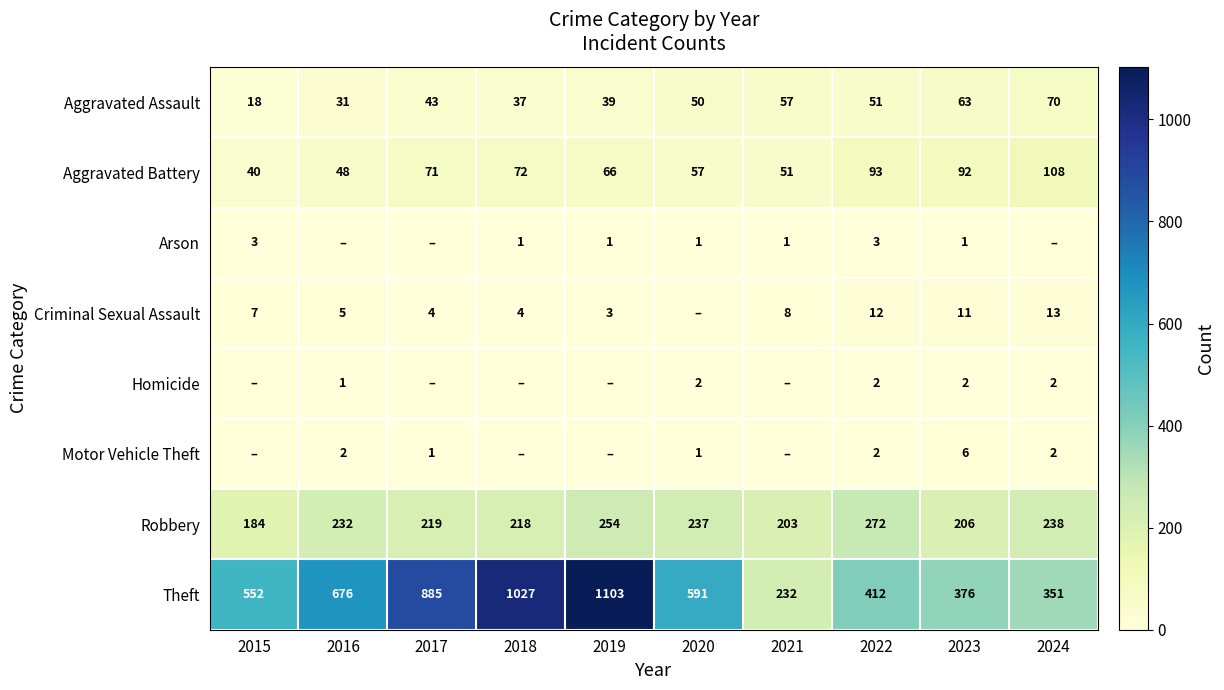

List the labels in order of Robbery value, smallest first.

2015, 2021, 2023, 2018, 2017, 2016, 2020, 2024, 2019, 2022